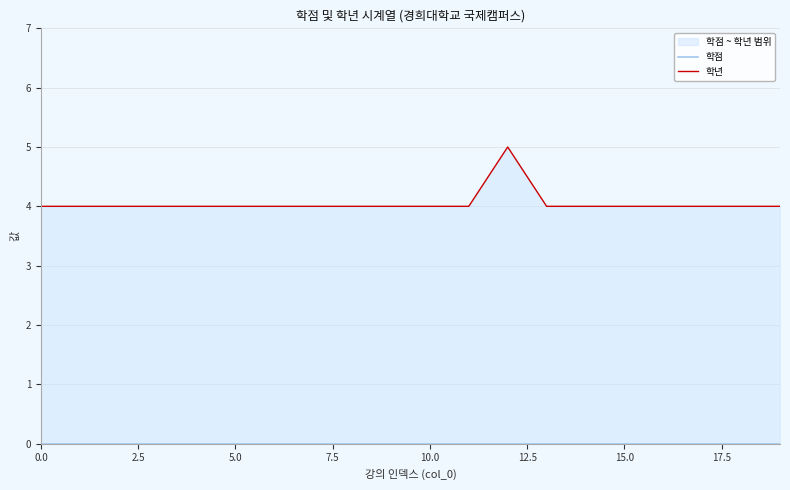

Reading left to right, transcribe all the data shown in this chart.

학점: 0	0	0	0	0	0	0	0	0	0	0	0	0	0	0	0	0	0	0	0
학년: 4	4	4	4	4	4	4	4	4	4	4	4	5	4	4	4	4	4	4	4